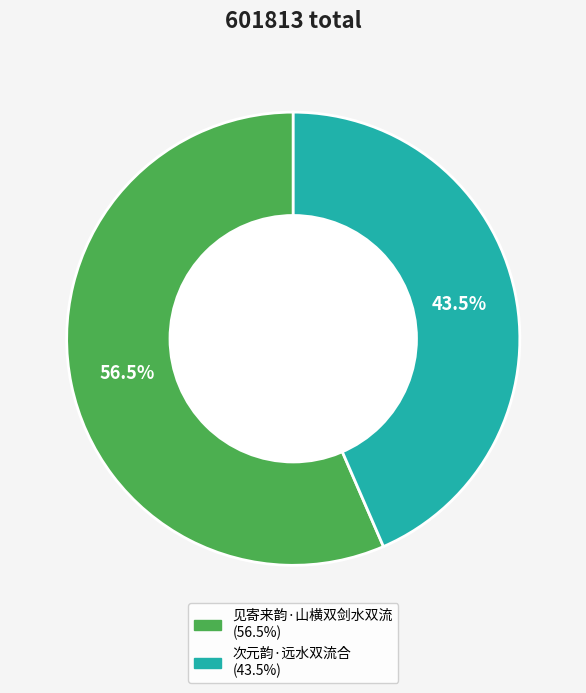

True or false: 见寄来韵·山横双剑水双流 accounts for 48% of the total.

False